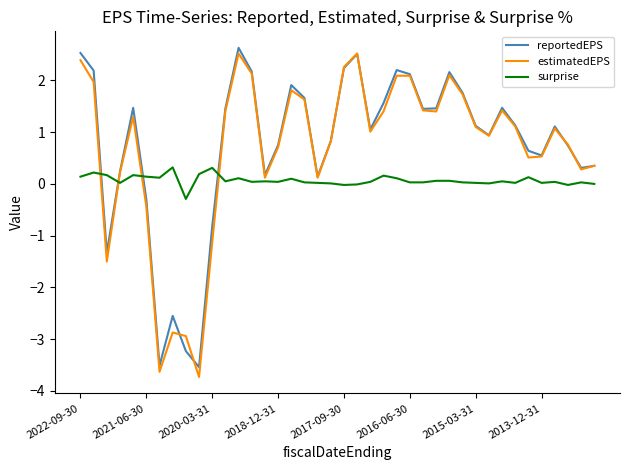

What is the minimum value shown in the chart?

-3.7